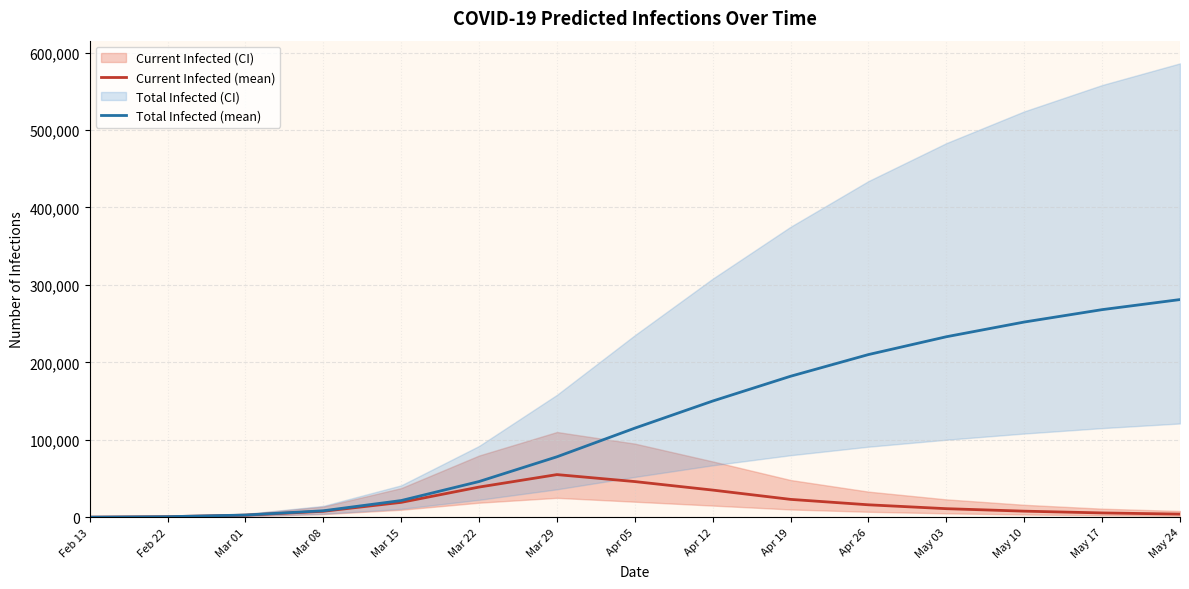

How many data points in Total Infected (mean) are above 115000?

7